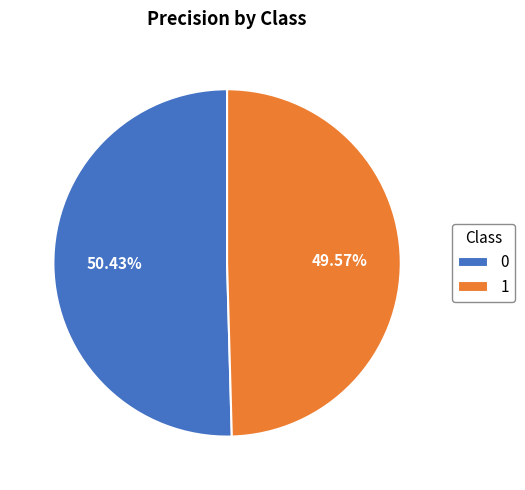

What percentage do 1 and 0 together represent?

100.0%